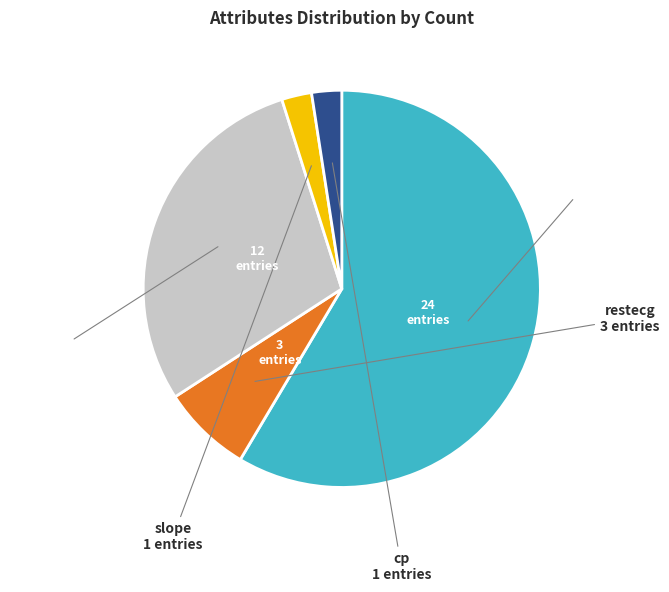

Which has a higher value, num or slope?

num